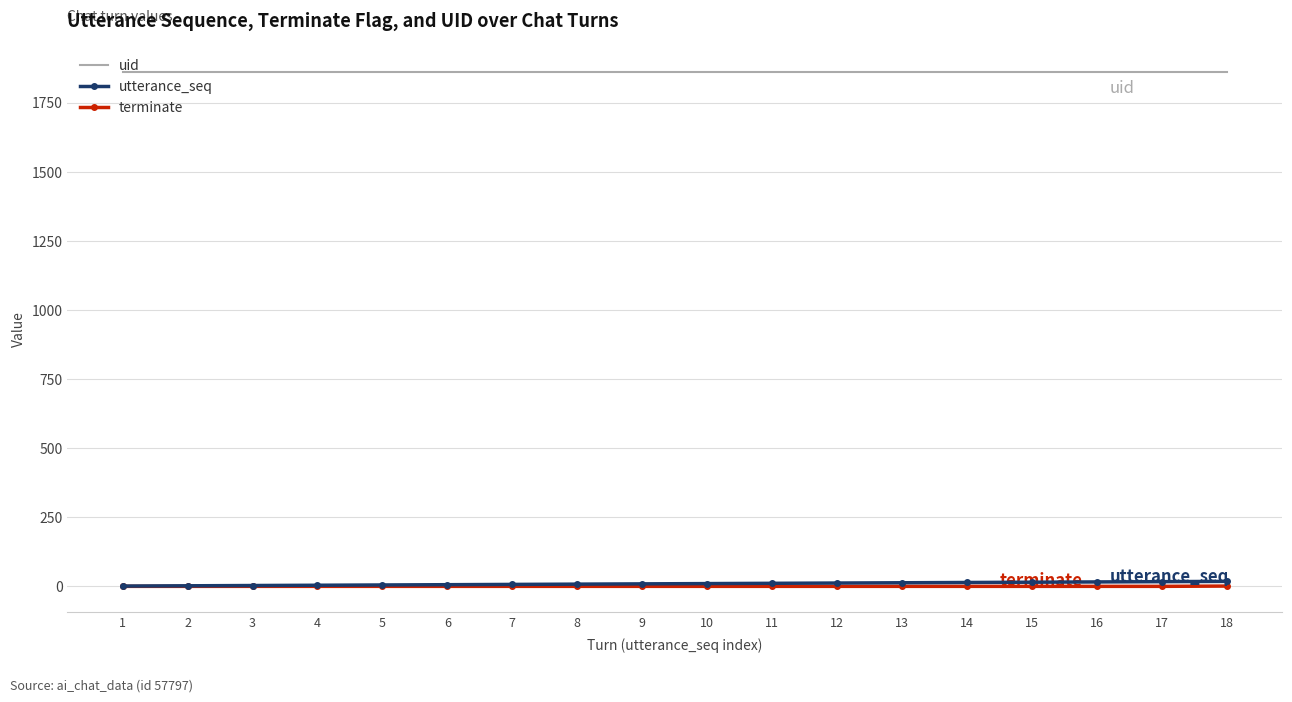

The value of uid at 8 is 2563. True or false?

False